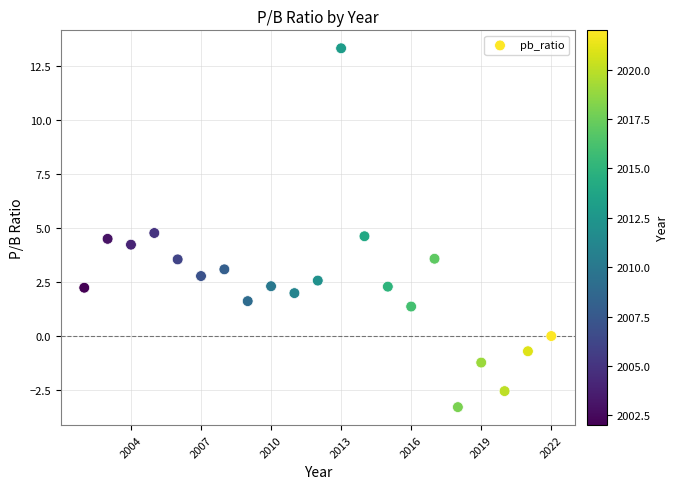

What is the range of X values (max minus min)?

20.0